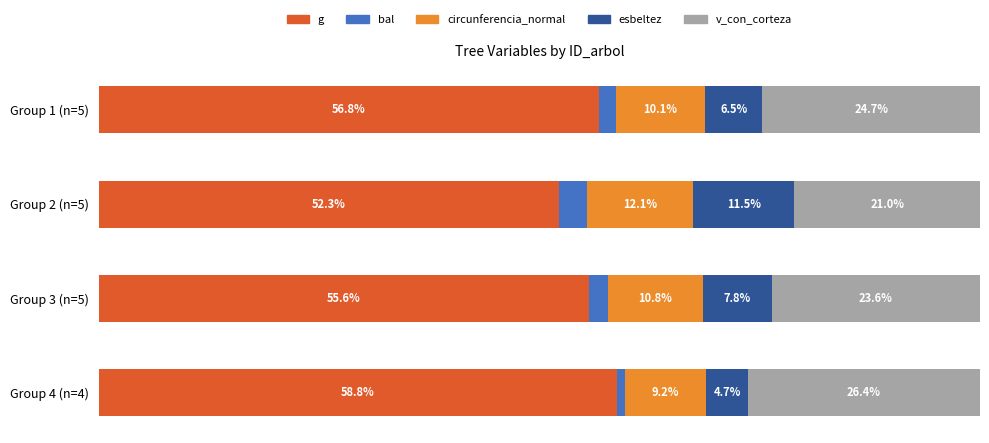

Rank the series by their maximum value, from highest to lowest.

g, v_con_corteza, circunferencia_normal, esbeltez, bal